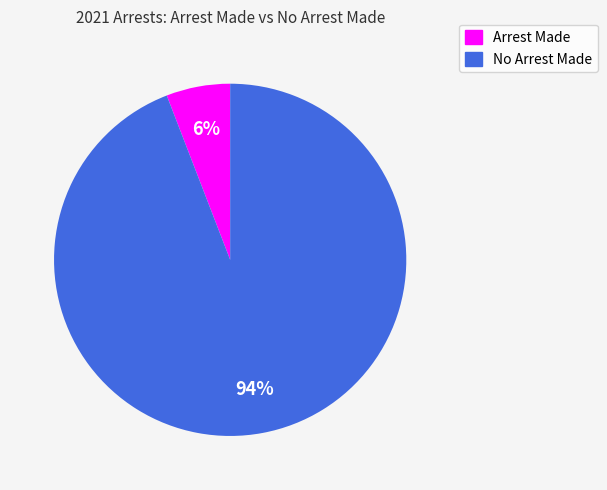

Does any single category account for the majority?

Yes